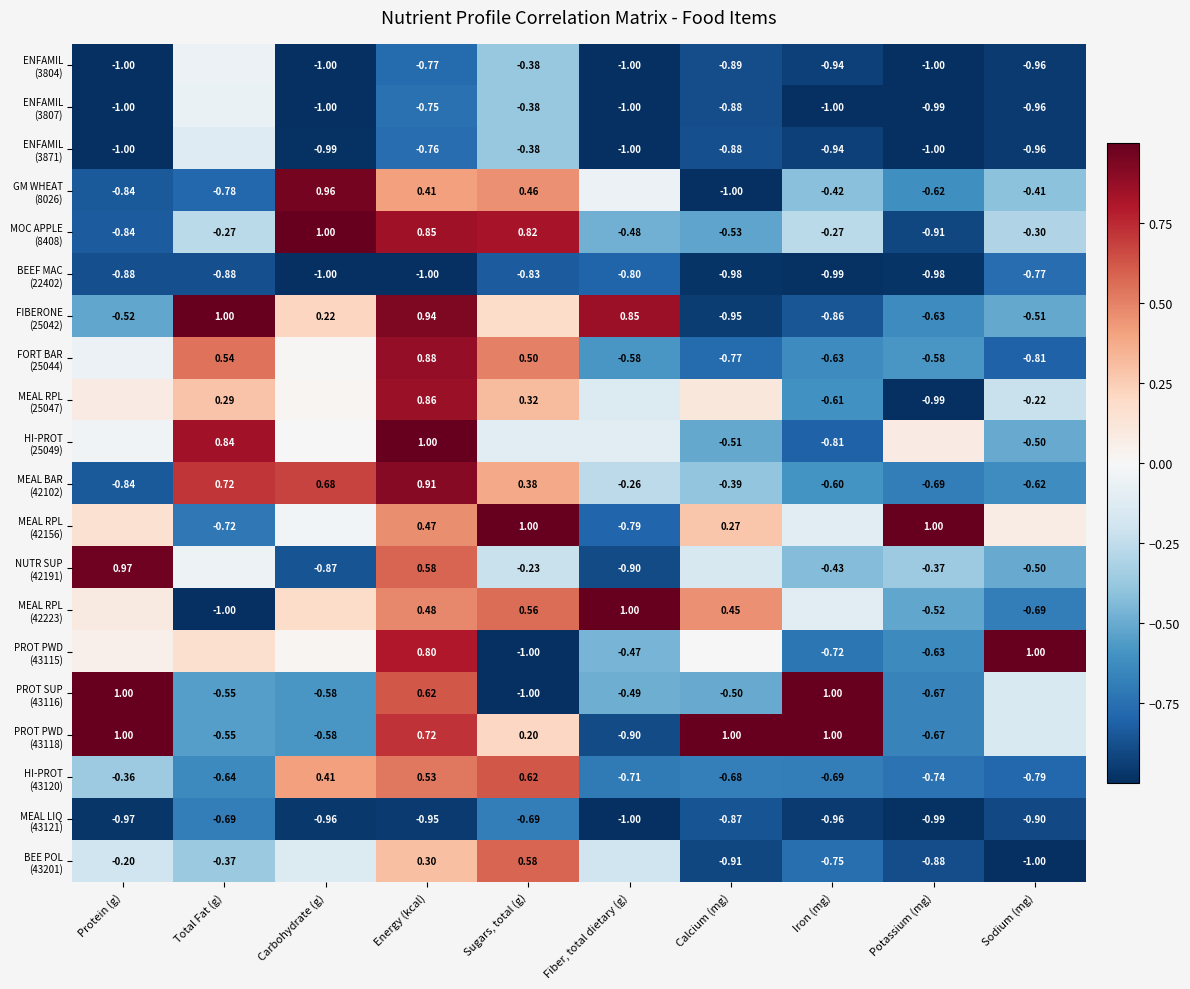

At how many categories does at least one series exceed 0?

10